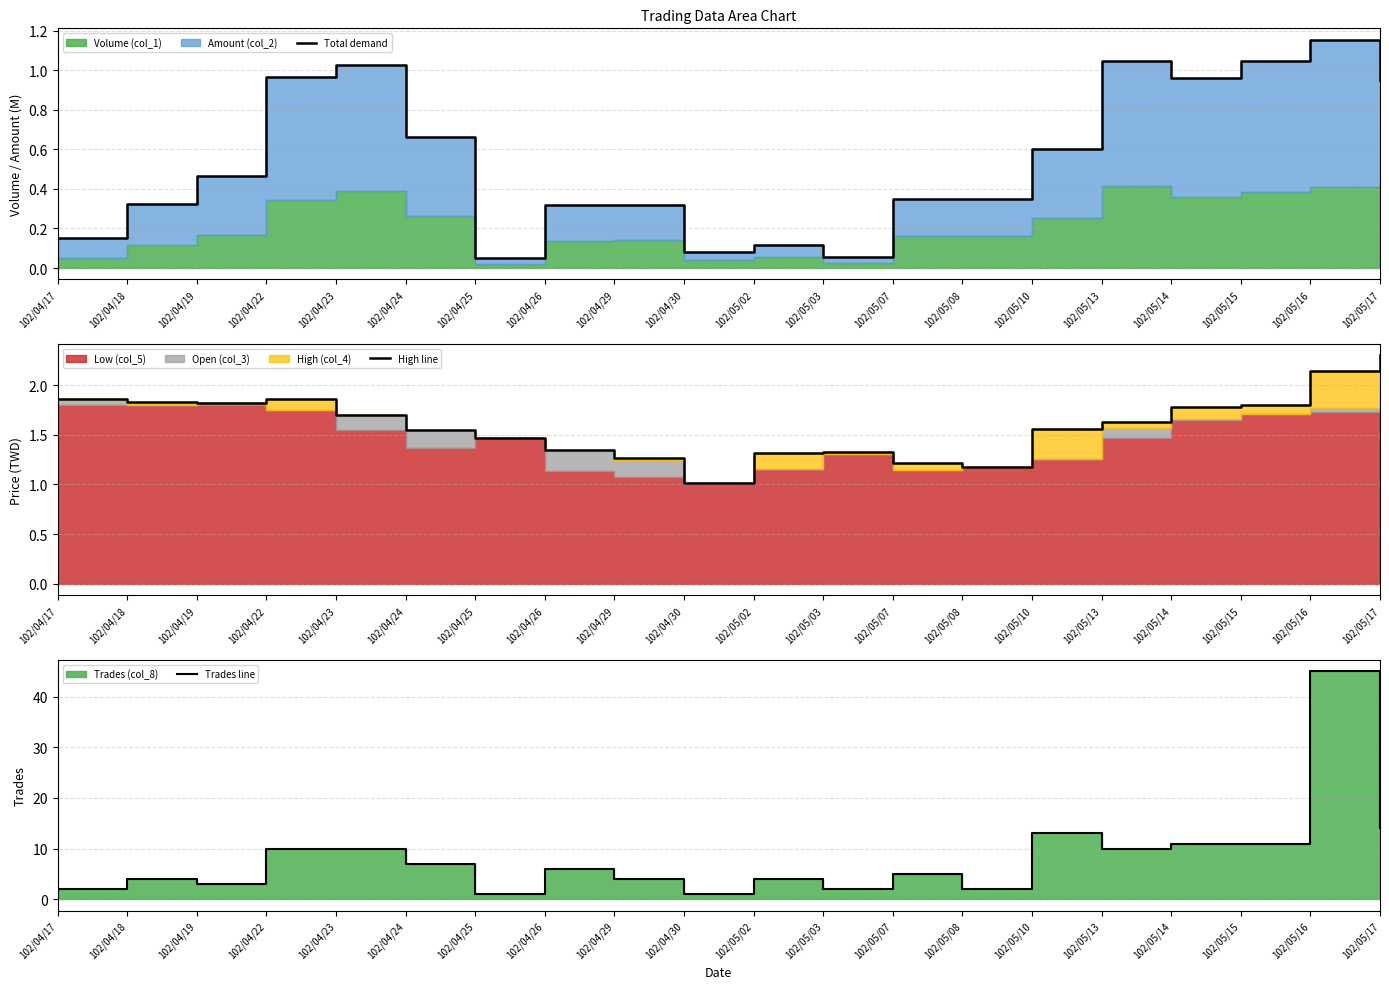

True or false: Total demand and High line cross at least once.

False